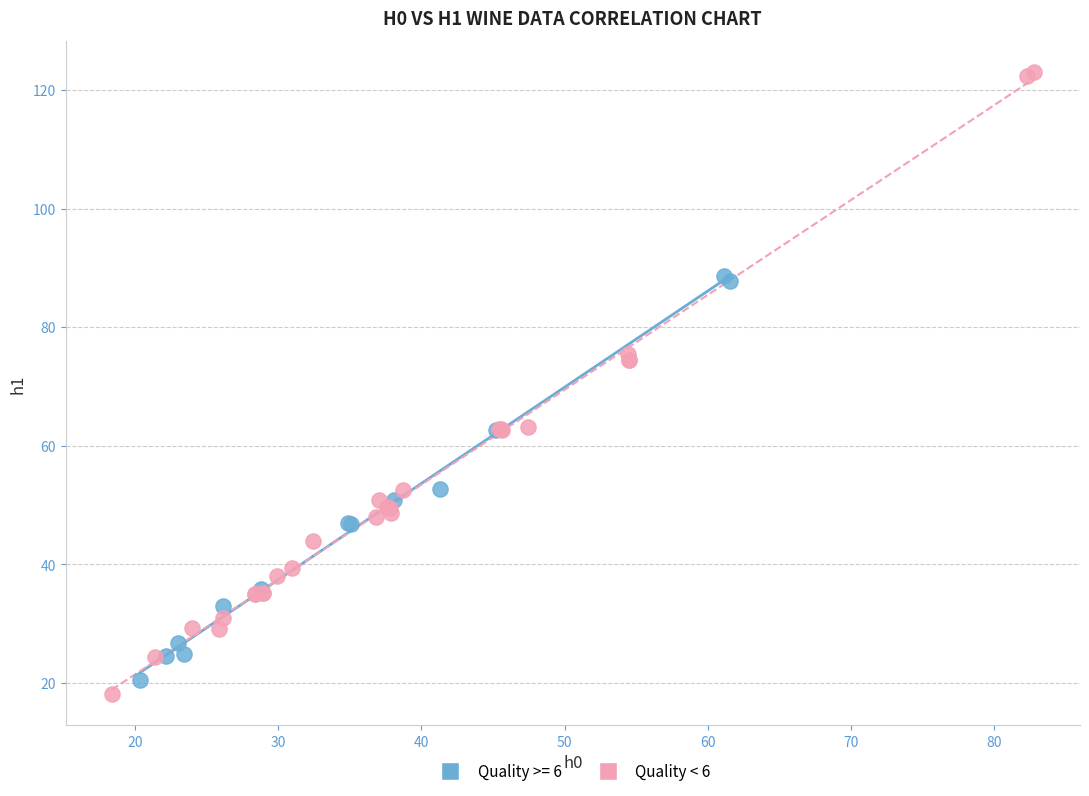

Which series contains the highest Y value?

Quality < 6